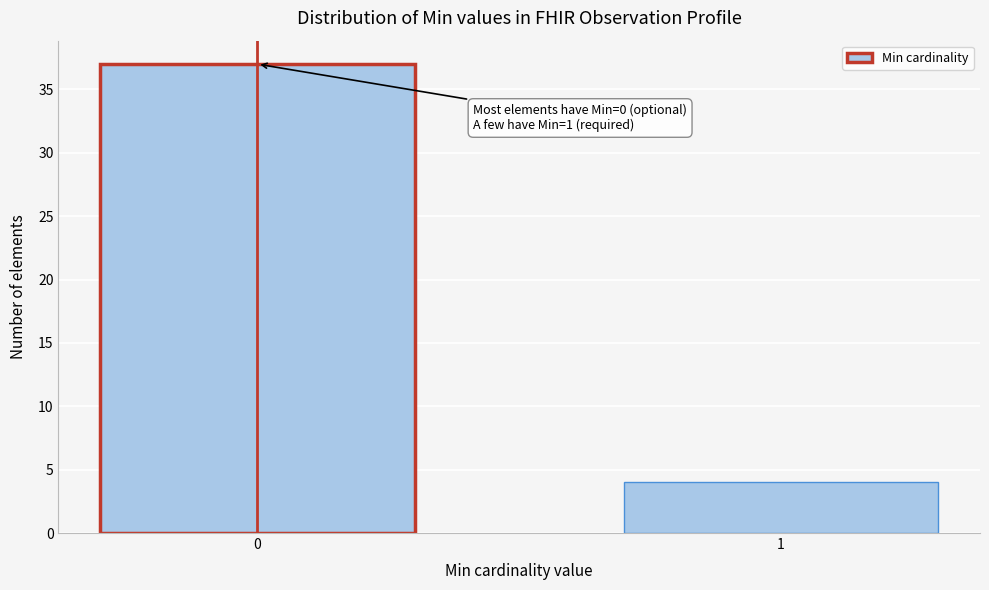

Reading right to left, what are all the values shown in this chart?

1=4	0=37